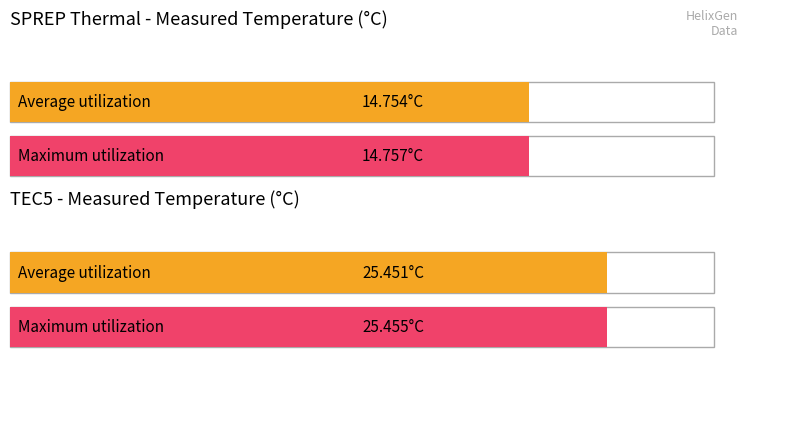

What is the value of the Maximum utilization bar at the 2nd from the left?

25.5